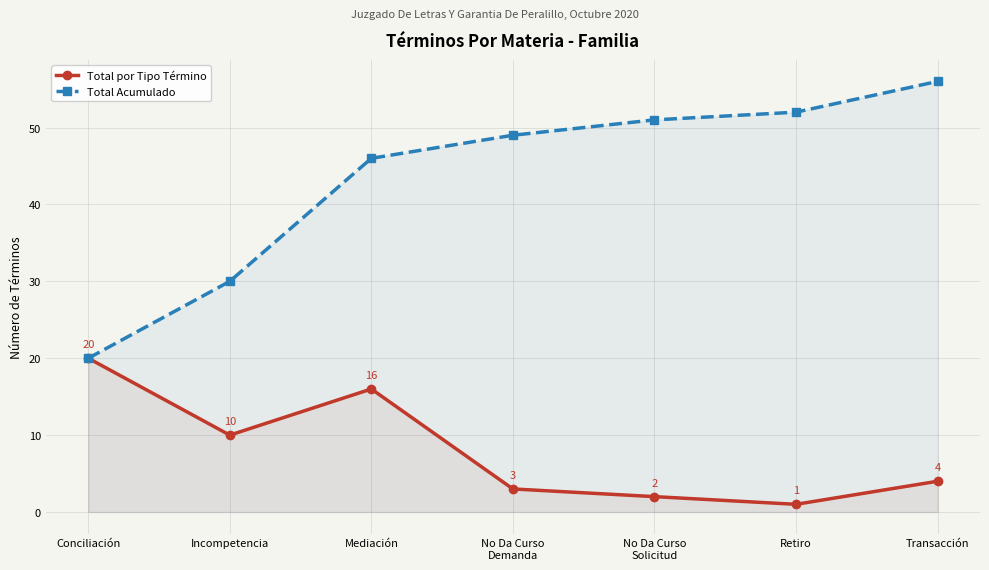

What is the value of the Total por Tipo Término point at the 5th from the left?

2